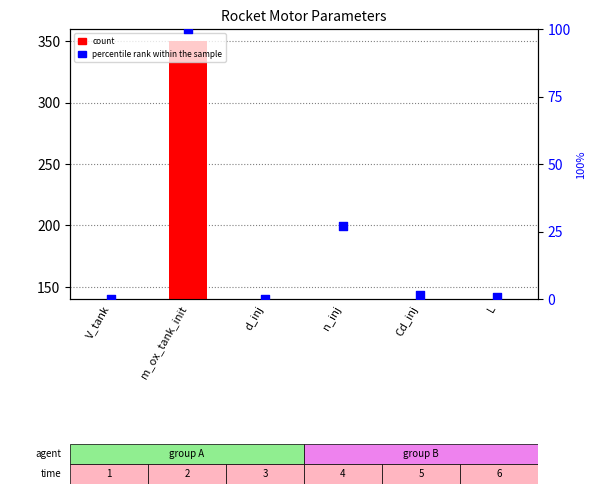

At how many categories does at least one series exceed 282?

1